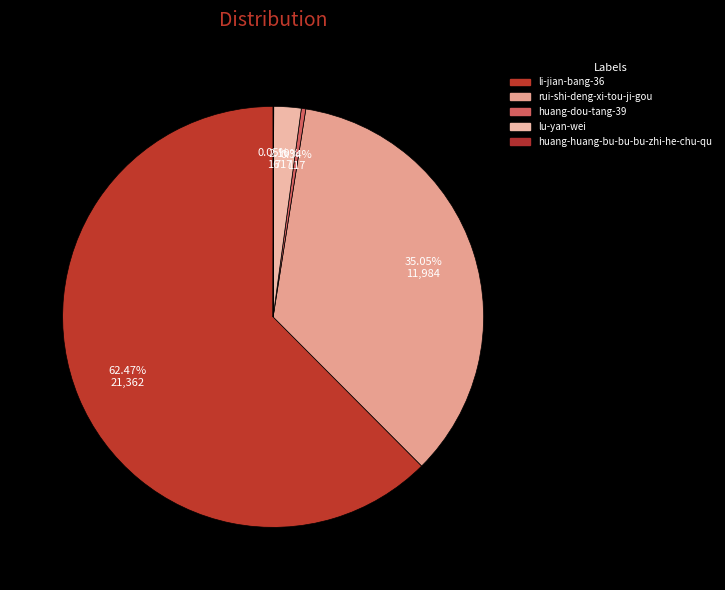

To the nearest percent, what is the difference between the rui-shi-deng-xi-tou-ji-gou and lu-yan-wei slice percentages?

33%